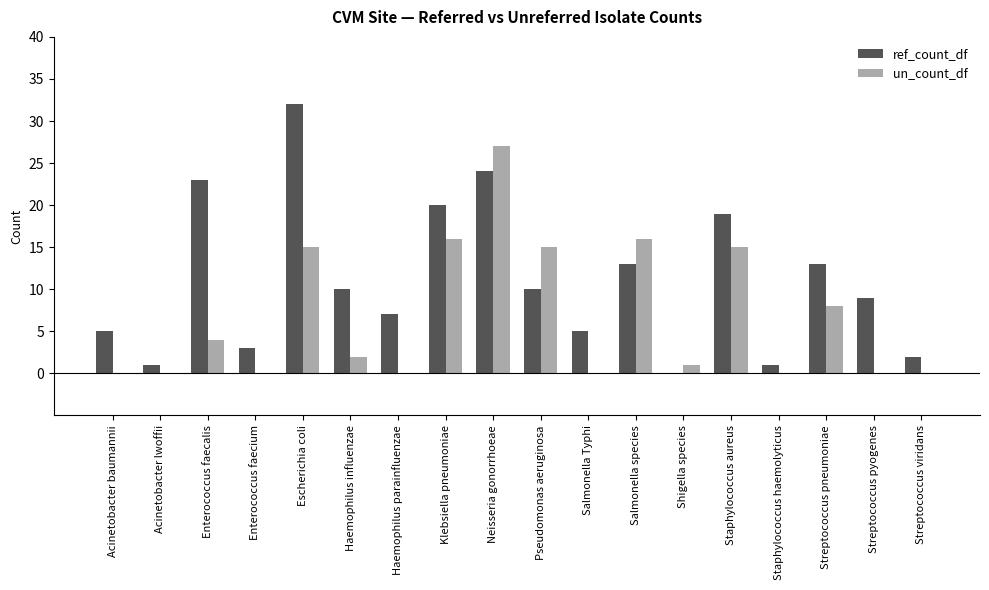

What is the approximate value of un_count_df at Enterococcus faecalis?

4